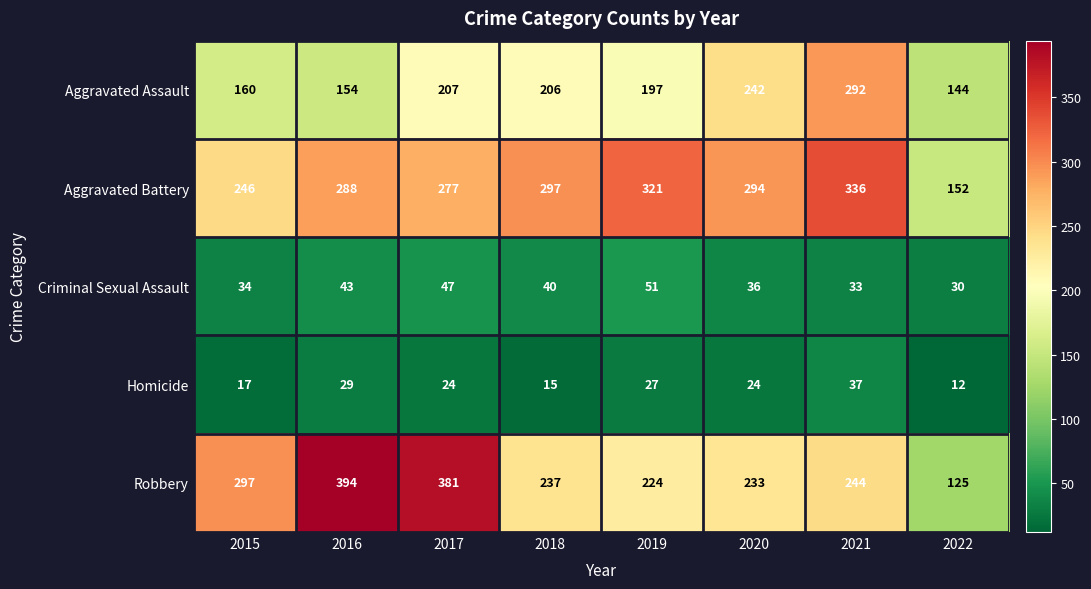

Which series has the largest total across all categories?

Aggravated Battery